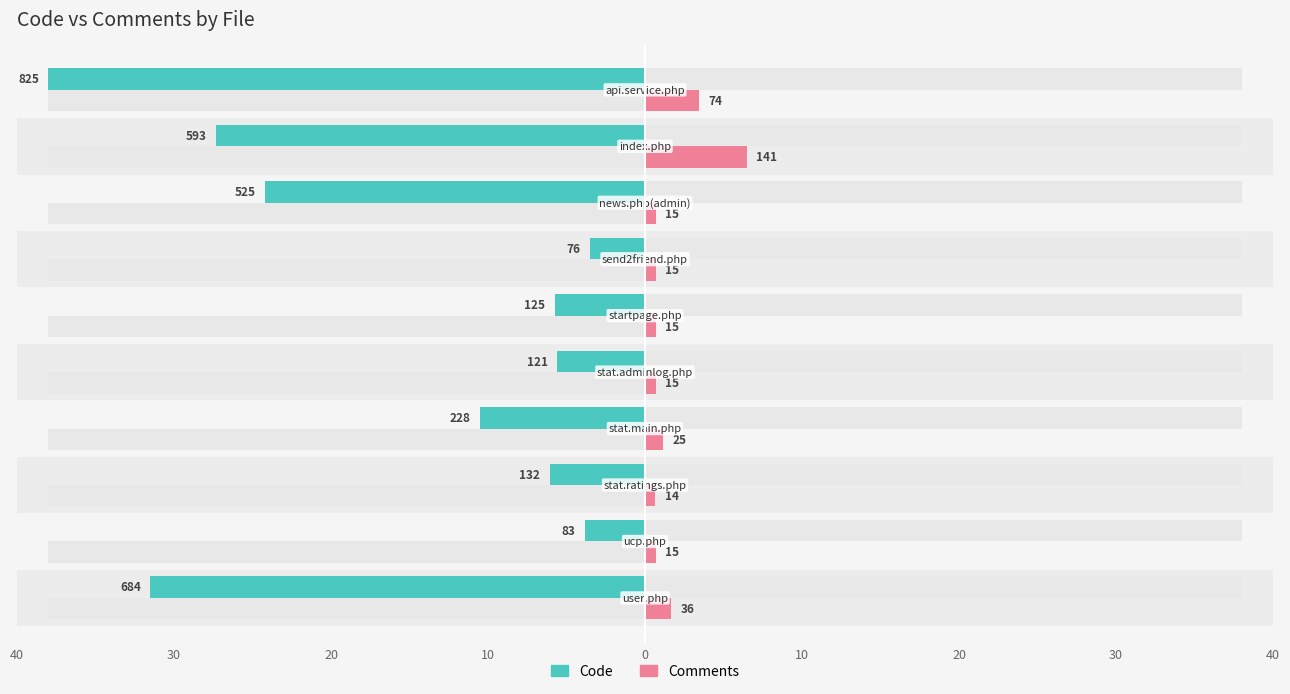

Is it true that Comments equals 1.2 at 20?

False